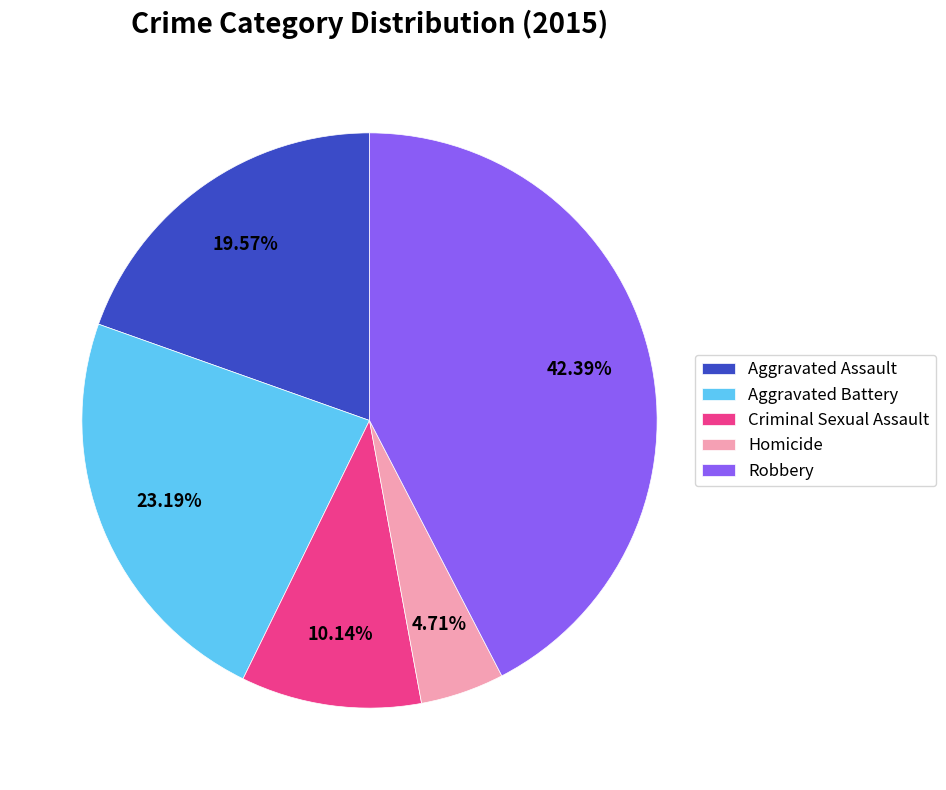

Rank the categories by value from highest to lowest.

Robbery, Aggravated Battery, Aggravated Assault, Criminal Sexual Assault, Homicide